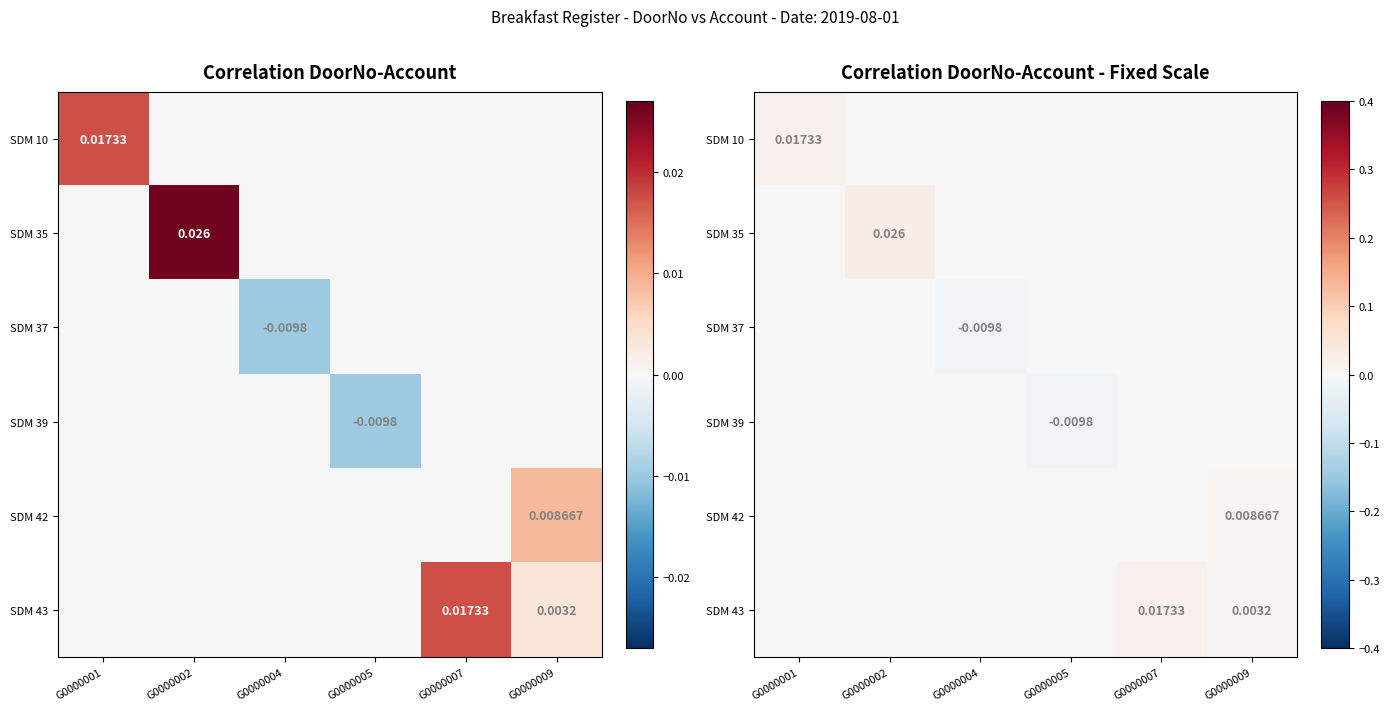

Which category has the highest value across all series?

G0000002